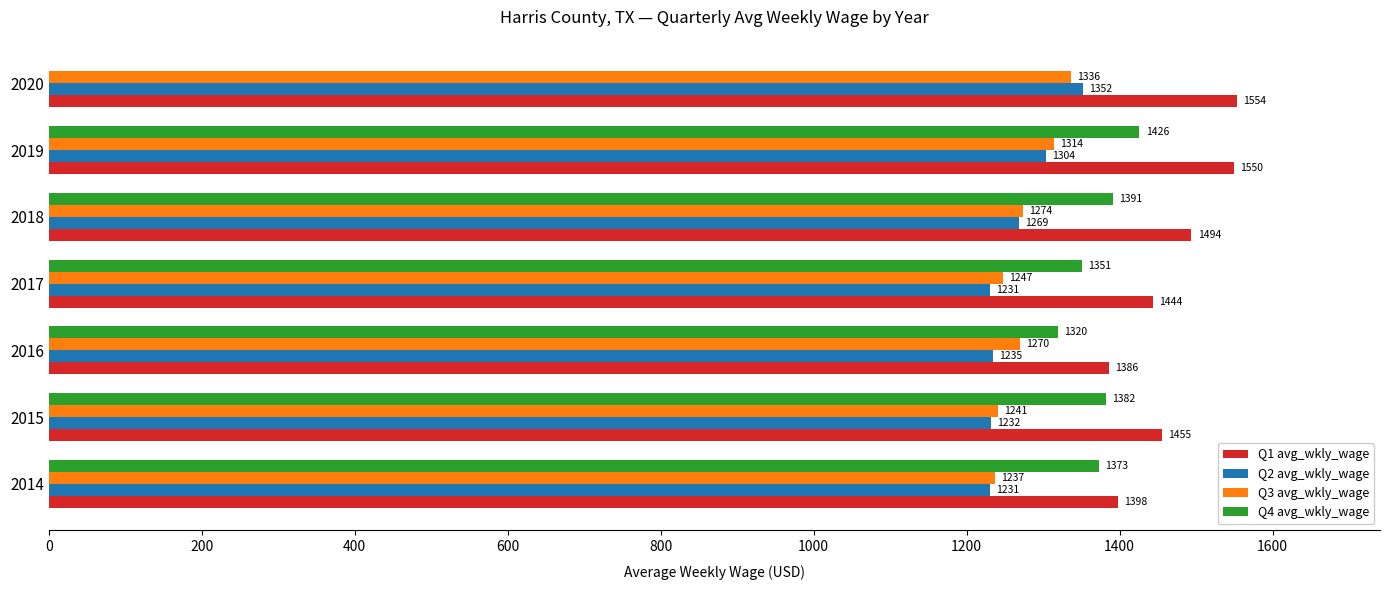

What is the average value of the Q4 avg_wkly_wage series?

1178